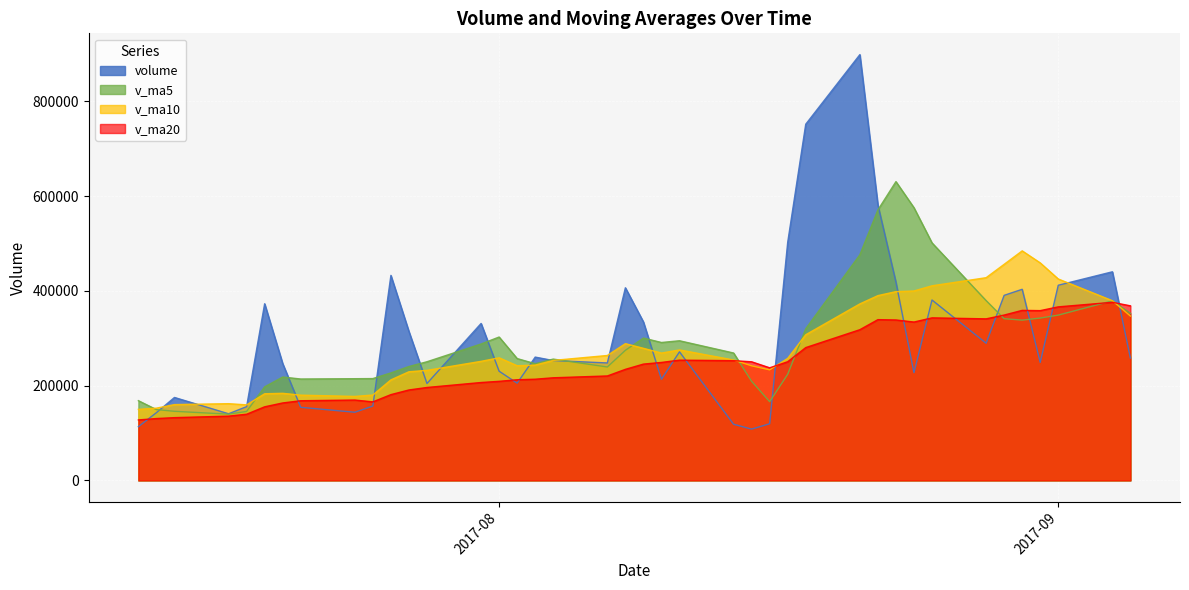

What is the value of the v_ma20 point at the 2nd from the left?

130490.8